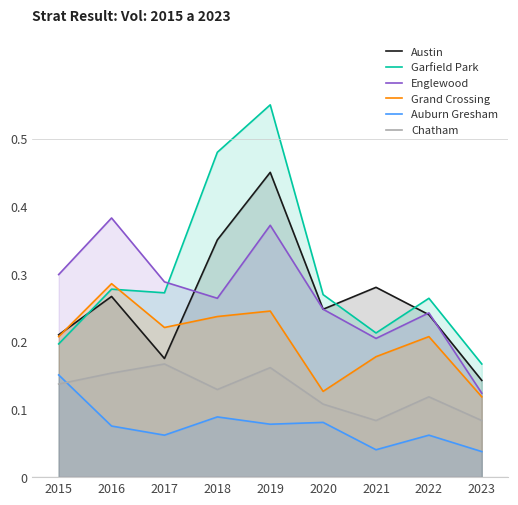

Which series has the largest range (max minus min)?

Garfield Park